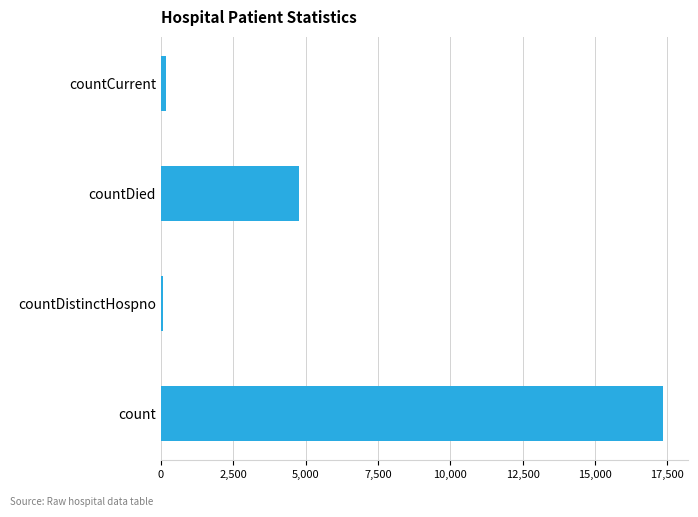

True or false: the data shows 17344 at count.

True